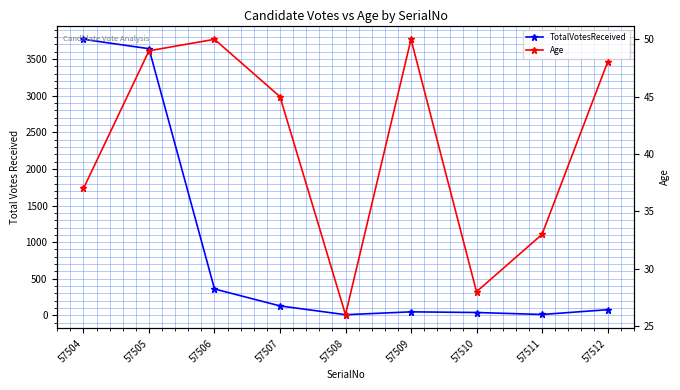

True or false: TotalVotesReceived and Age intersect in this chart.

True